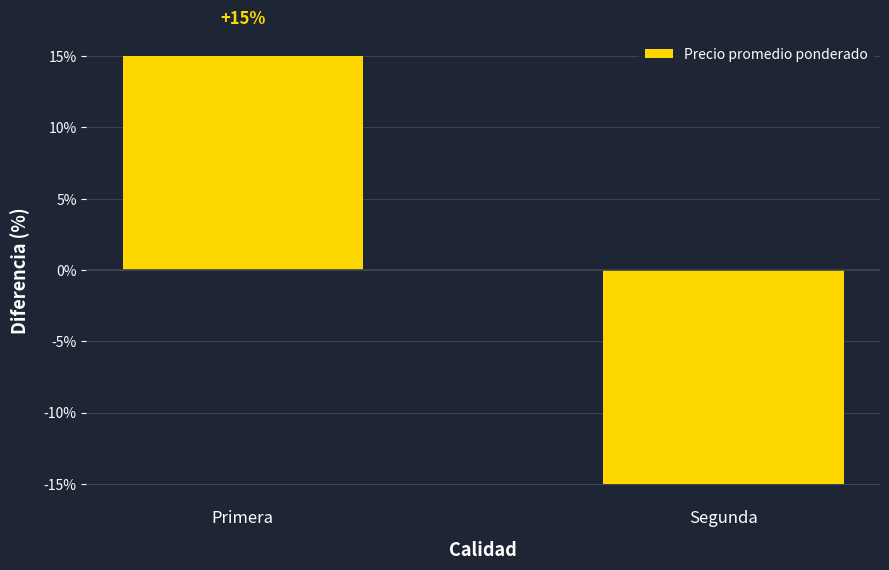

What is the label of the 2nd bar from the right?

Primera